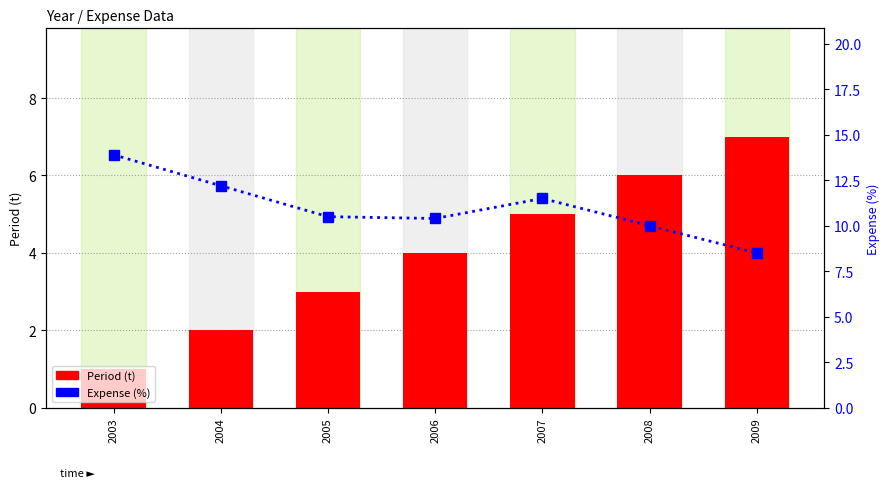

At which label does Expense (%) first exceed 10?

2003